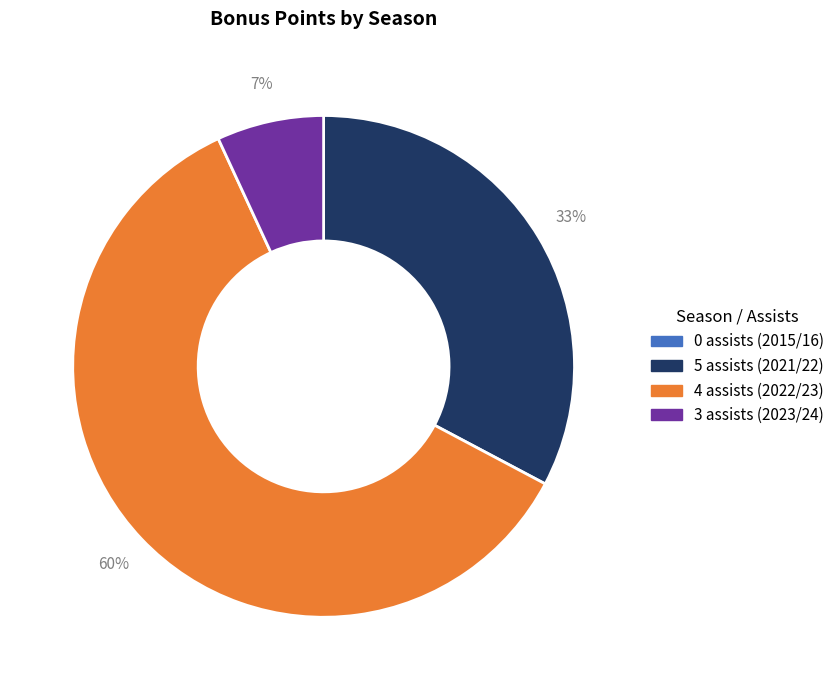

To the nearest percent, what is the average slice percentage?

25%